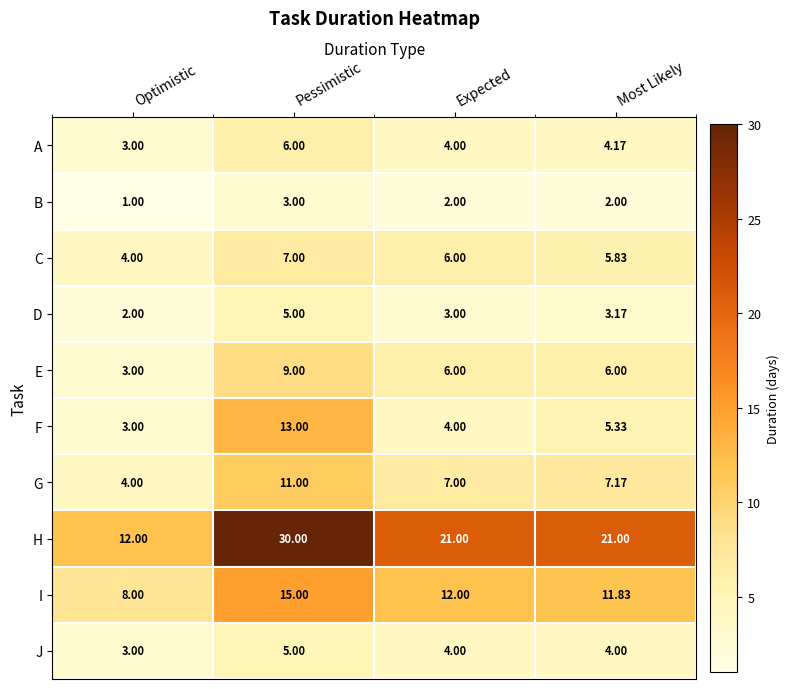

Which series changed the most between Expected and Most Likely?

F